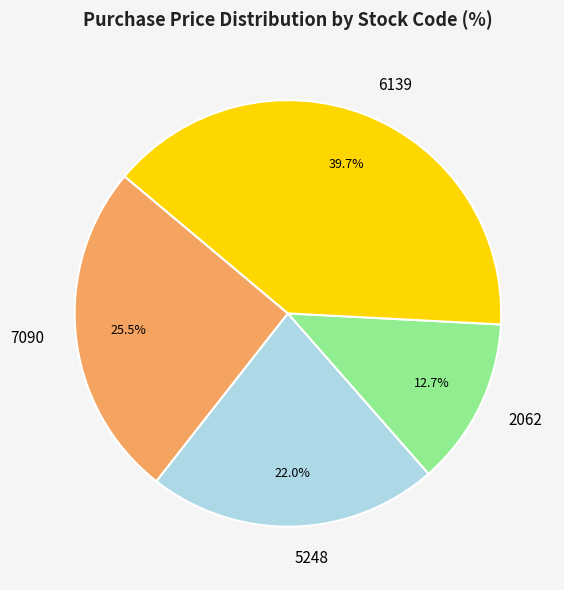

What percentage is NOT represented by 2062?

87.3%